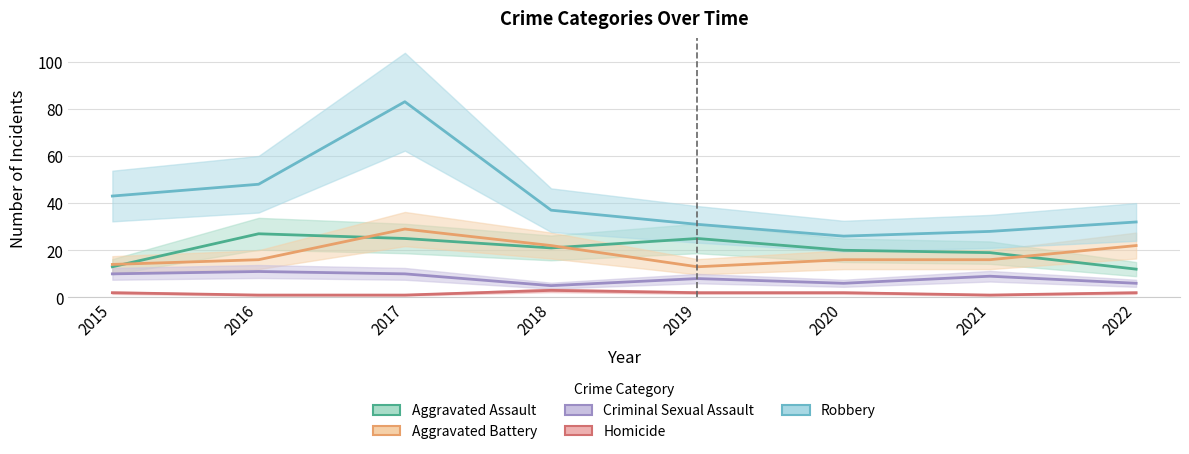

True or false: Homicide and Aggravated Assault cross at least once.

False